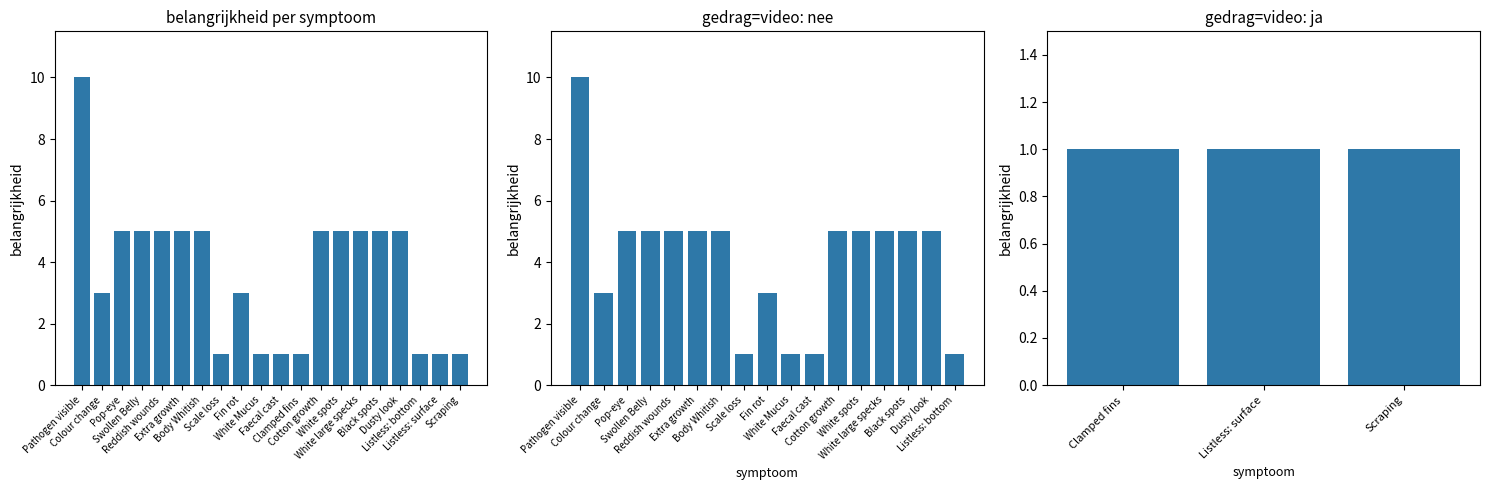

Is it true that the value at Dusty look is 3?

False